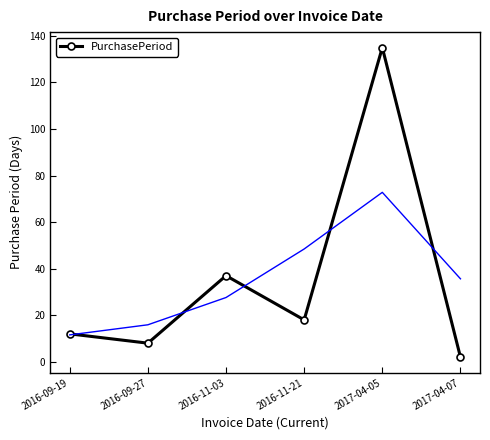

Which label corresponds to the largest value in the chart?

2017-04-05